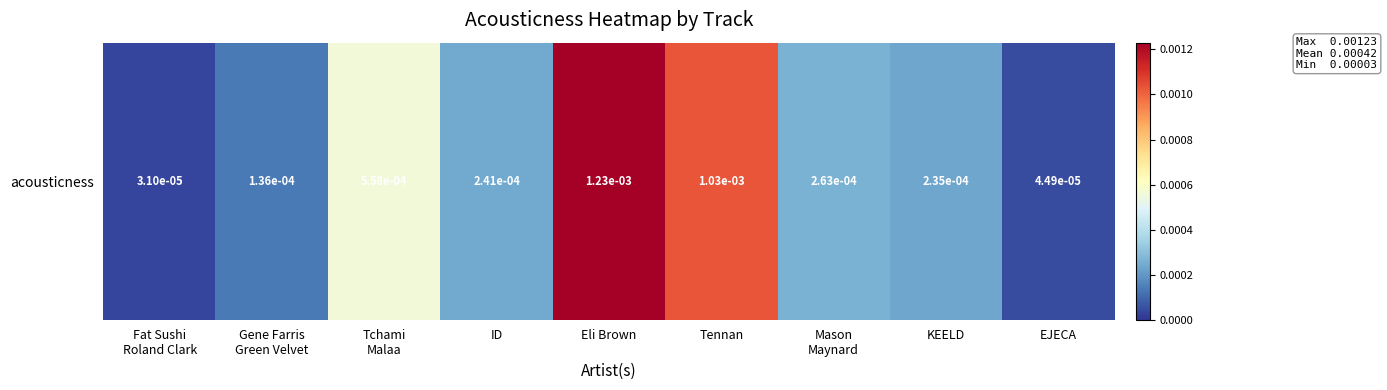

The chart shows a value of 0.0 at Fat Sushi
Roland Clark. True or false?

False